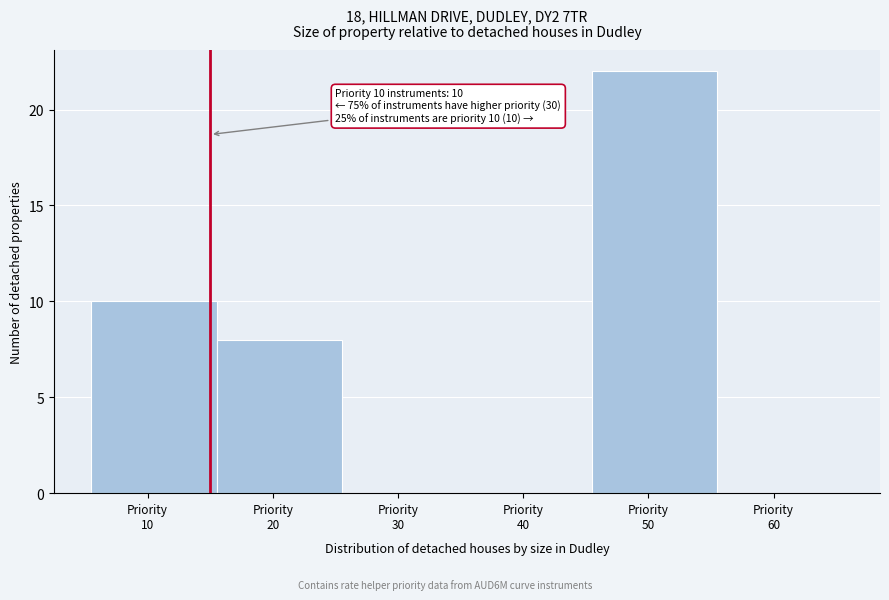

What is the sum of all values?

40